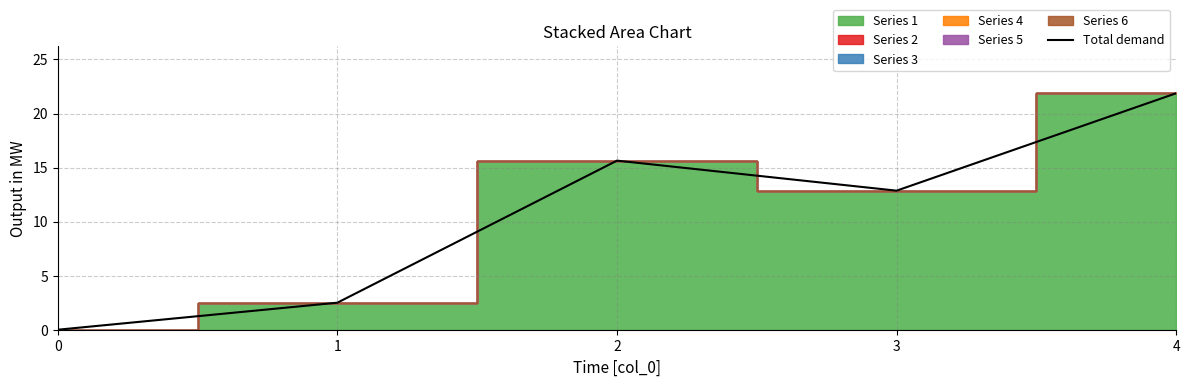

How many data points are less than 12?

2